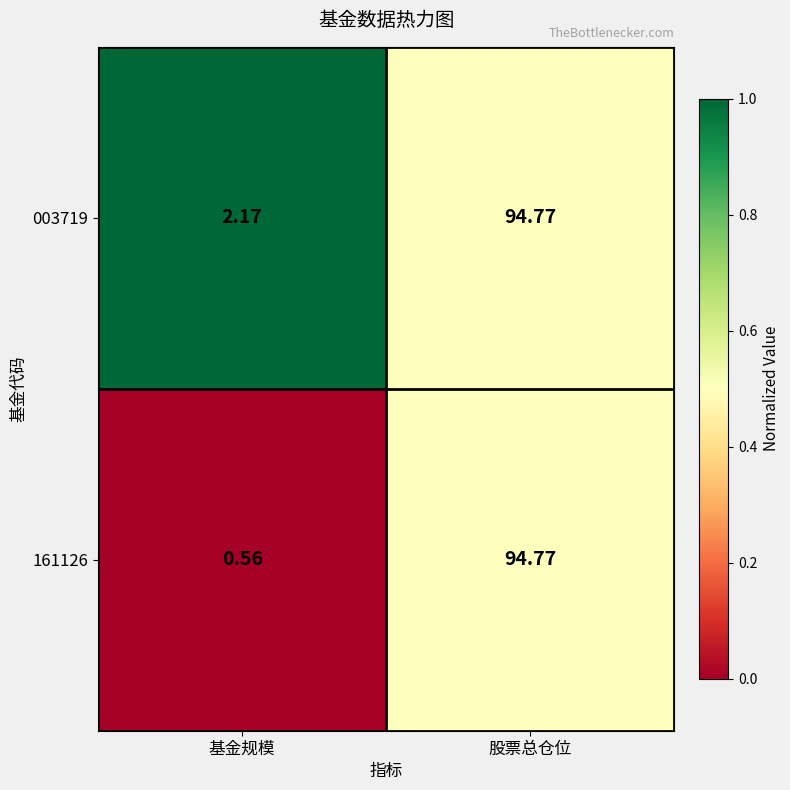

List the labels in order of 161126 value, largest first.

股票总仓位, 基金规模